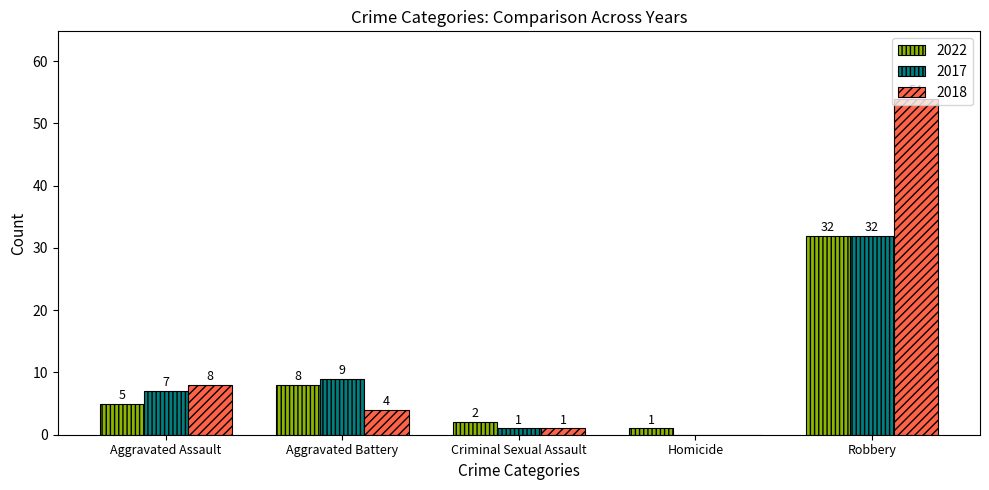

The 2017 series shows 6 at Aggravated Battery. True or false?

False